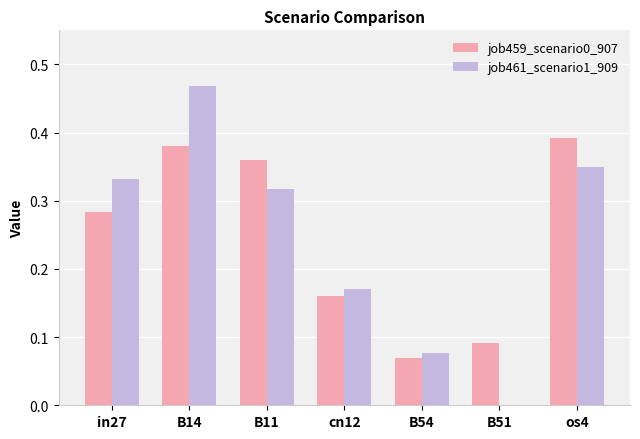

Is the value of job459_scenario0_907 at os4 greater than the value of job461_scenario1_909 at os4?

Yes